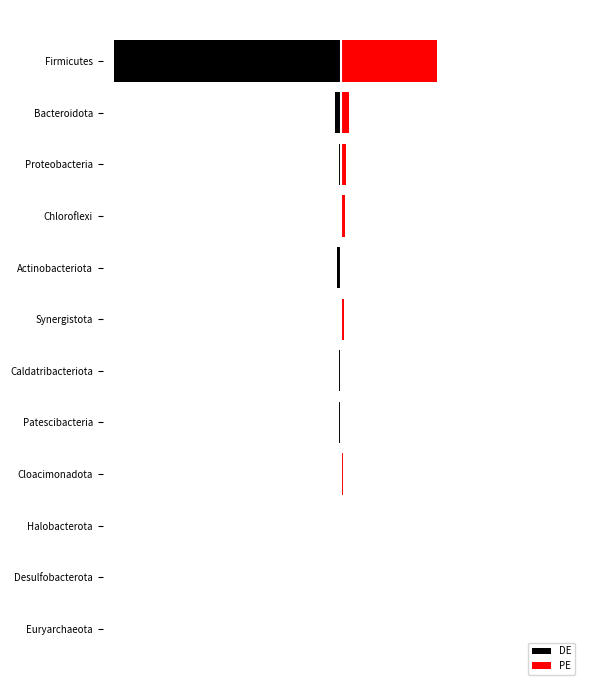

What are all the series names shown in the legend?

DE, PE